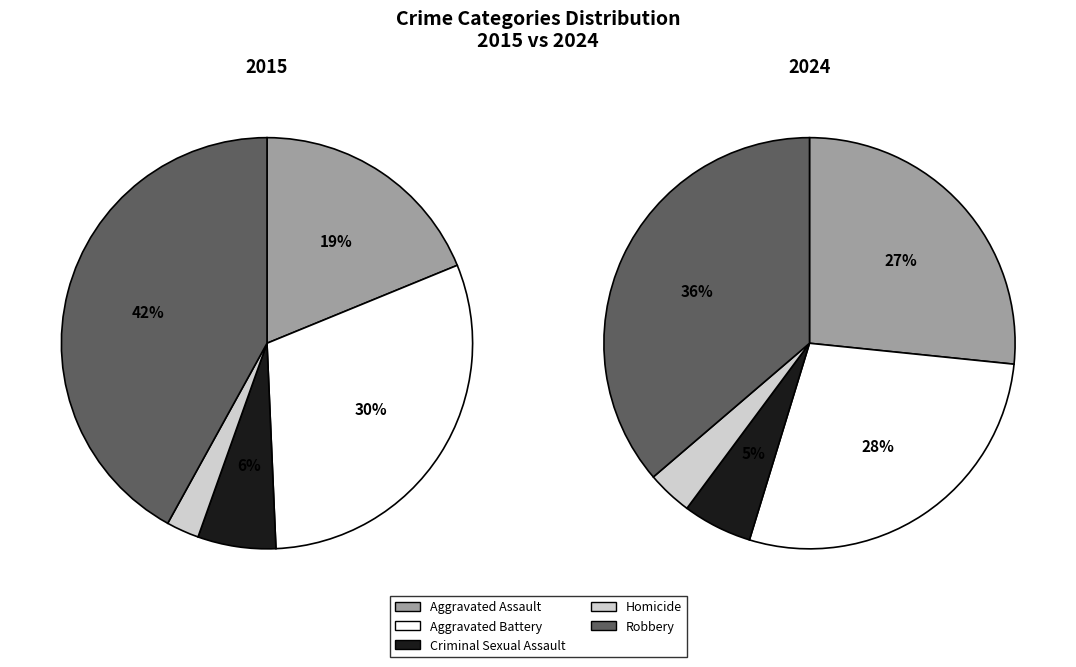

At Aggravated Assault, list the series in order from smallest to largest.

2015, 2024